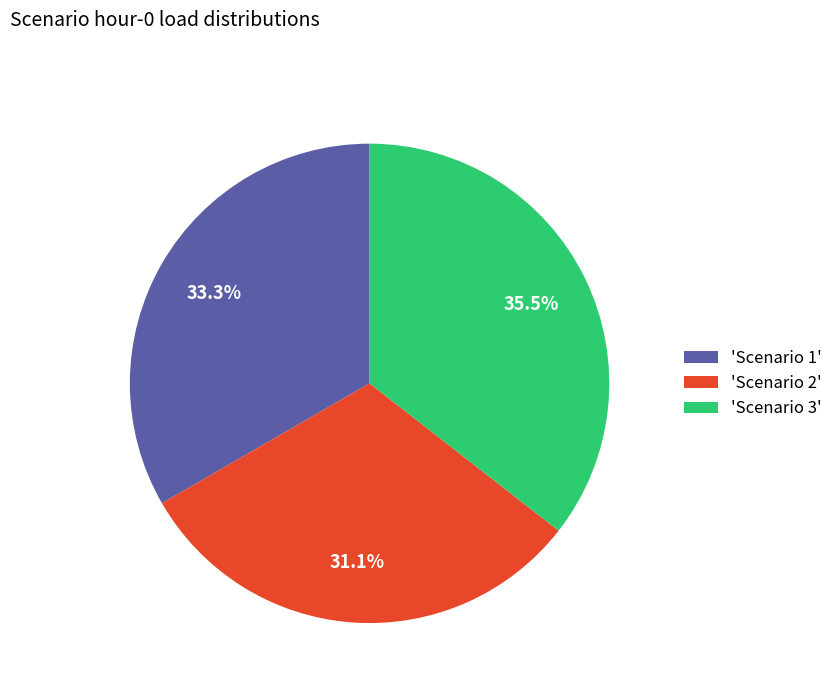

Which category has the smallest portion of the pie?

'Scenario 2'